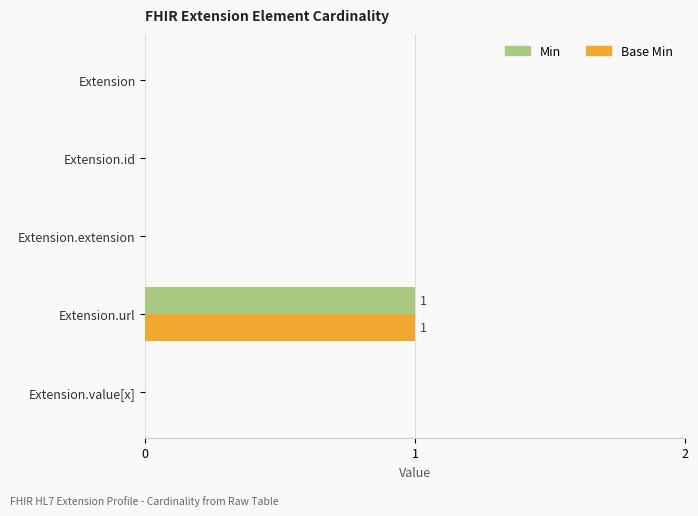

Is the value of Min at Extension.url greater than the value of Base Min at Extension.extension?

Yes